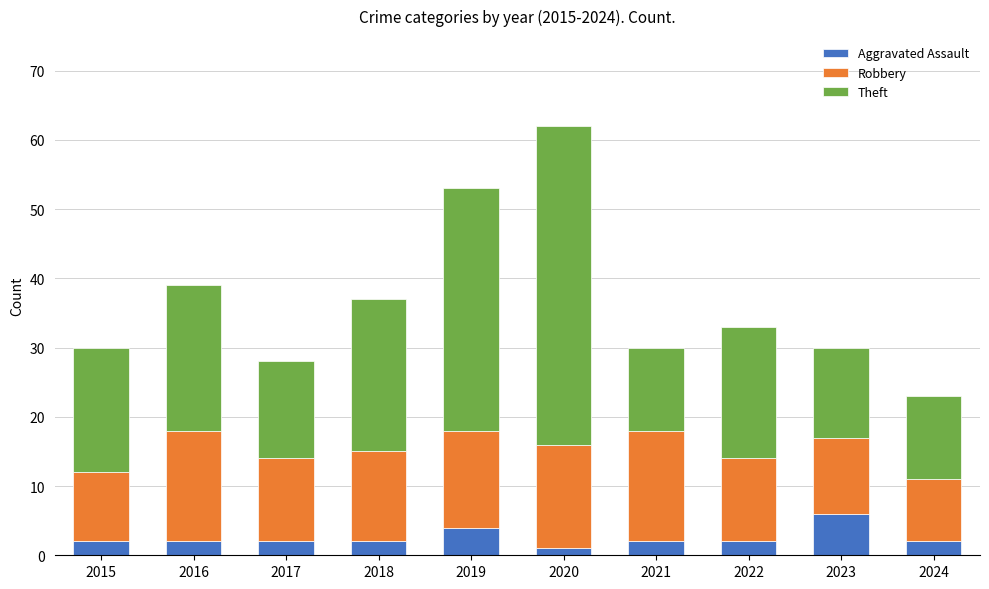

Does the chart contain stacked bars?

Yes